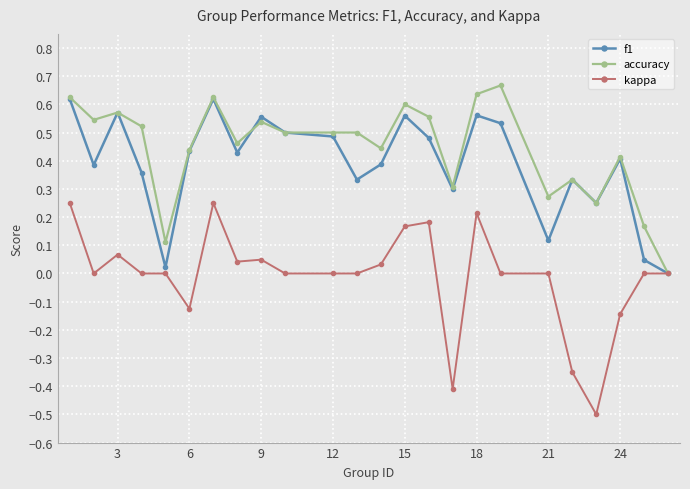

Which series has the widest spread of values?

kappa